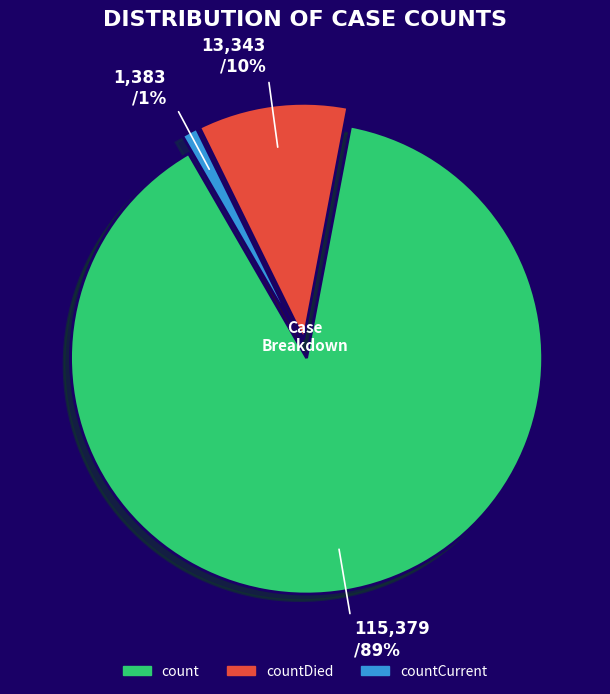

Does any single category account for the majority?

Yes